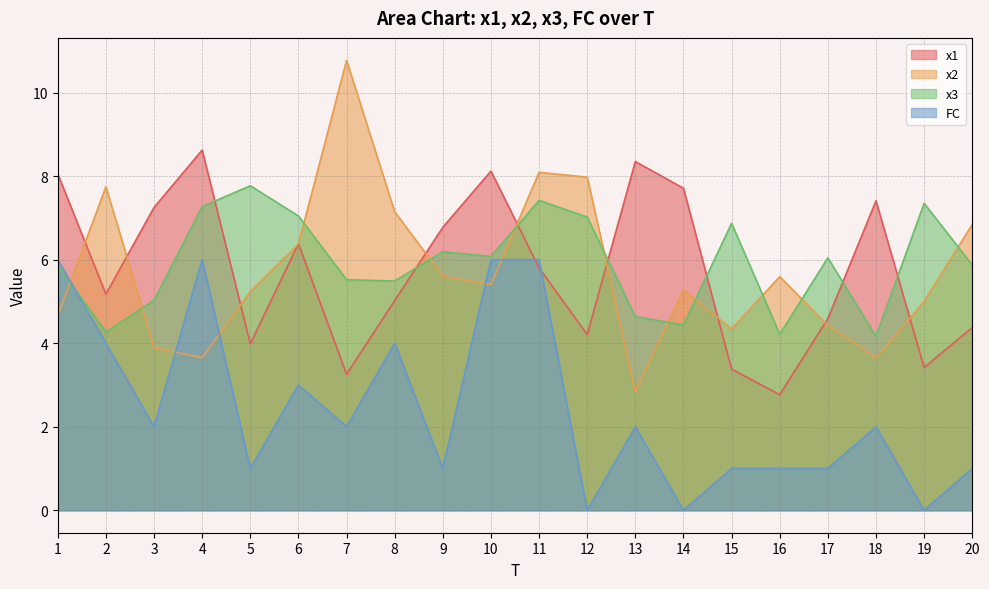

How many values in the x3 series exceed 6?

10